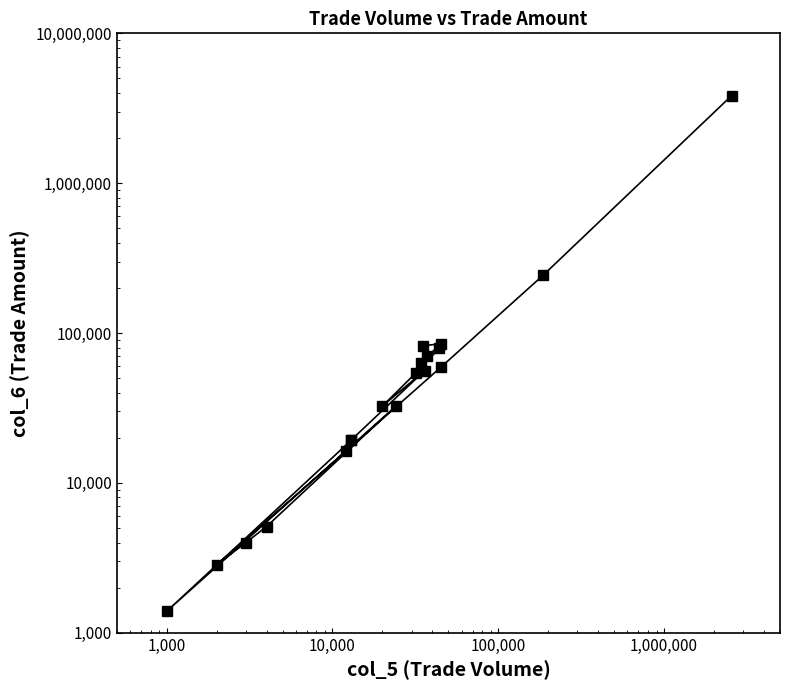

The chart shows a value of 1136 at 14. True or false?

False